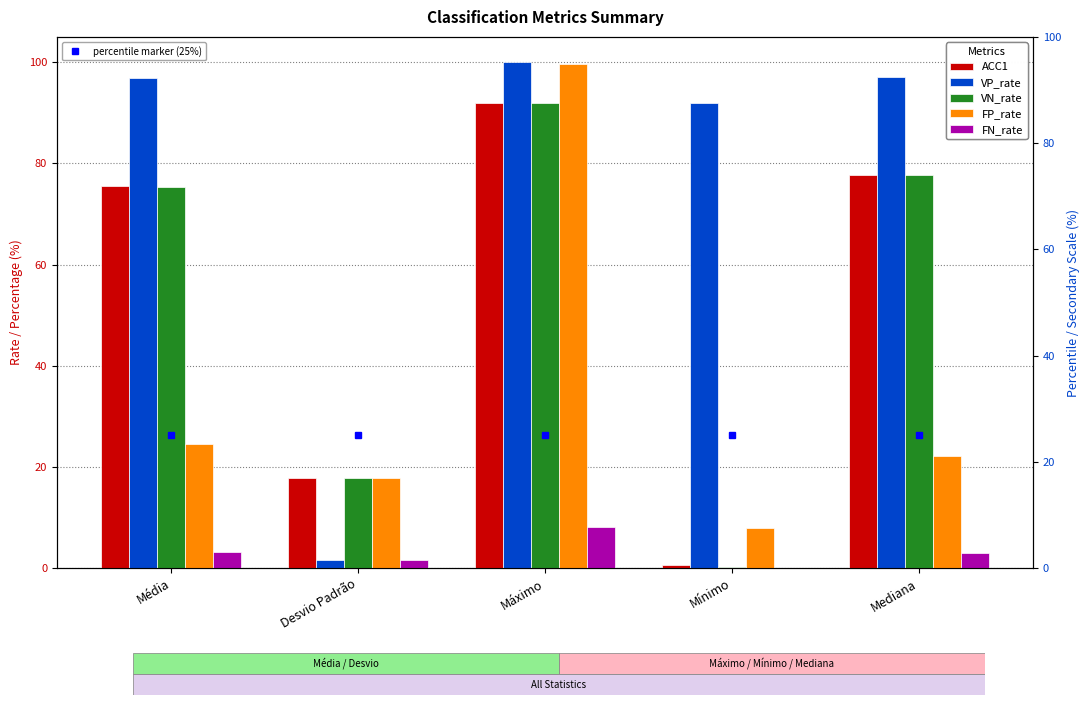

How many groups of bars are there?

5